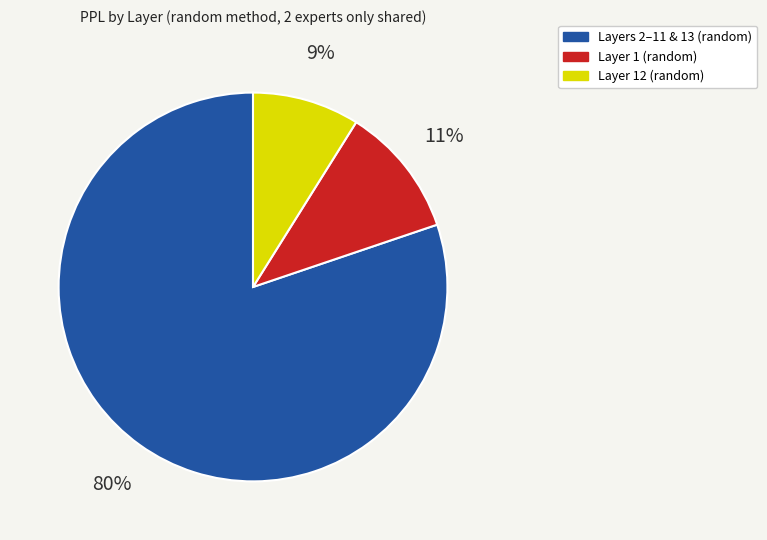

Is there any slice that represents more than half of the pie?

Yes